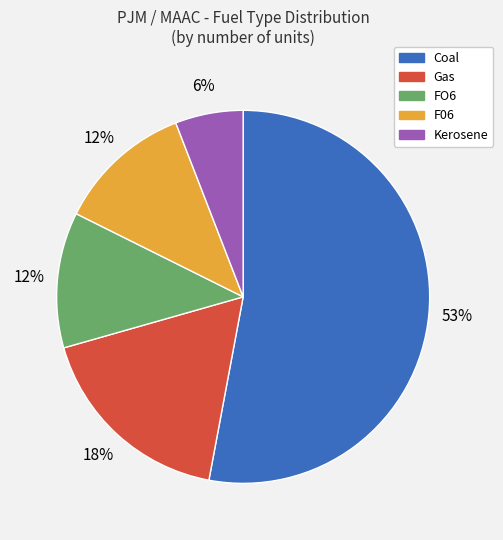

Does any single category account for the majority?

Yes